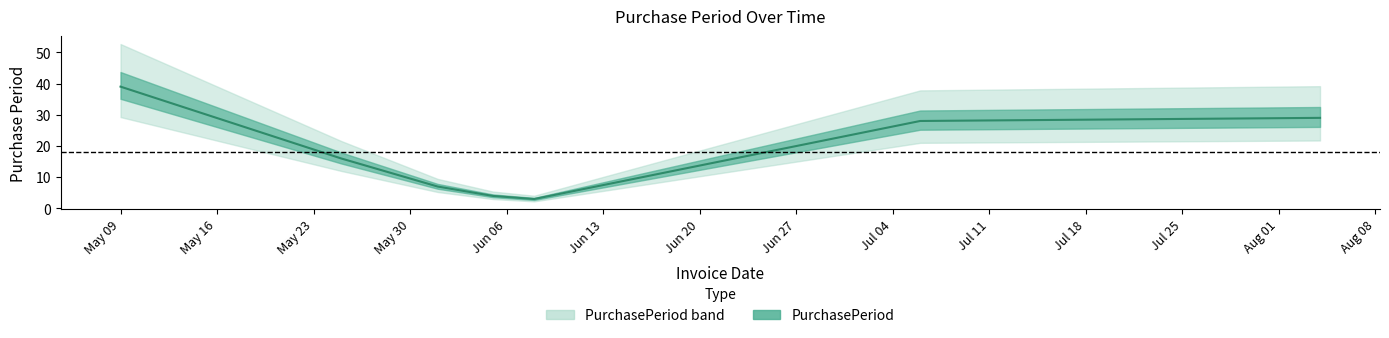

Is this an area chart (filled region under the line)?

No